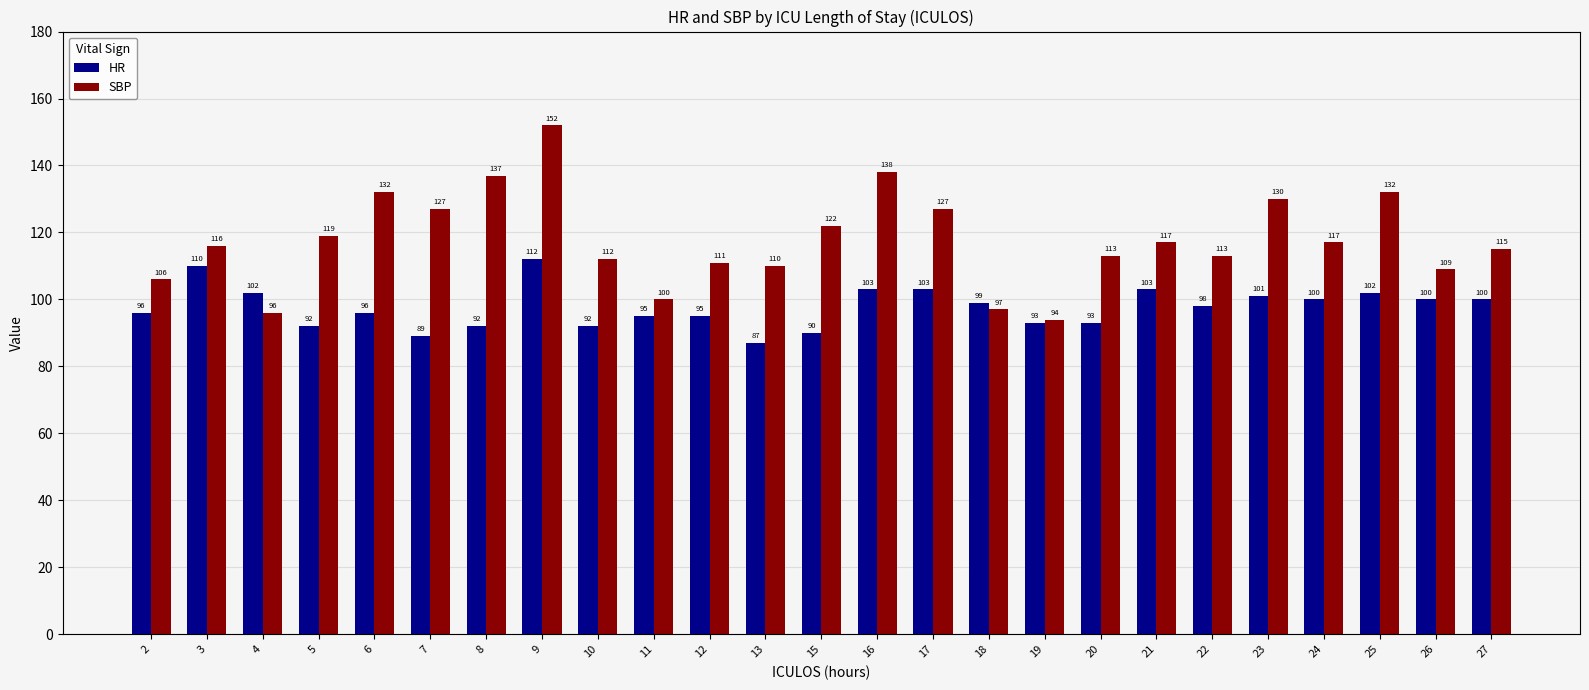

What is the average value of the HR series?

98